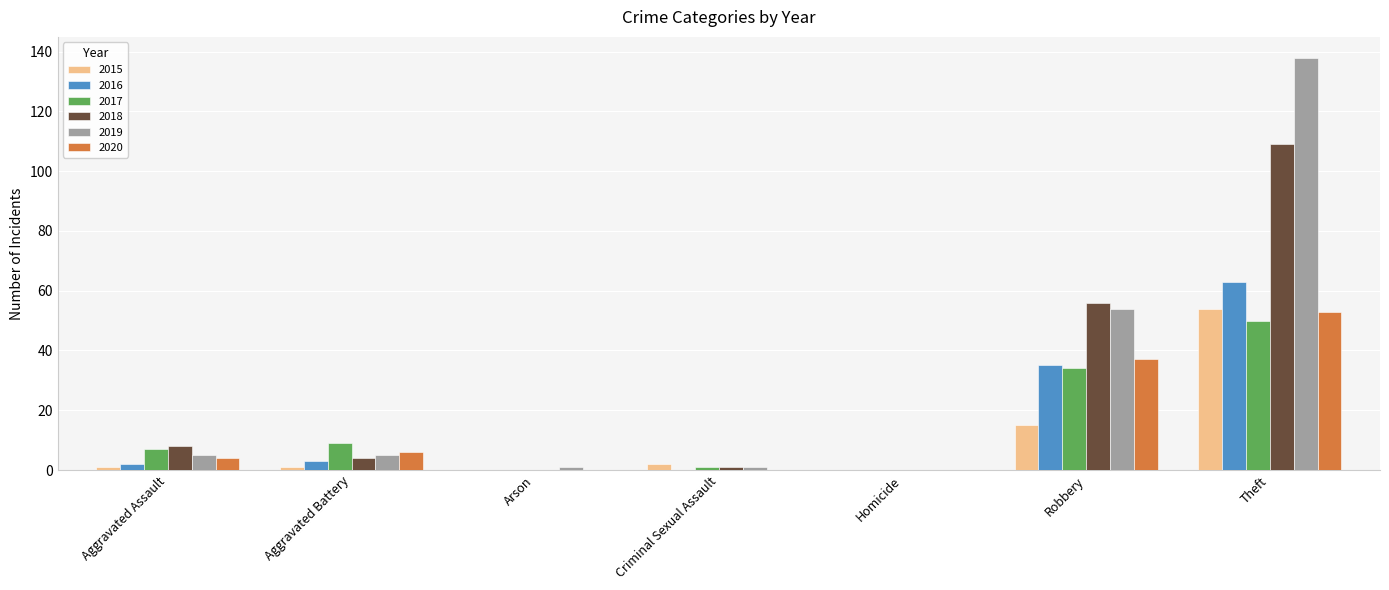

What is the sum of all 2016 values?

103